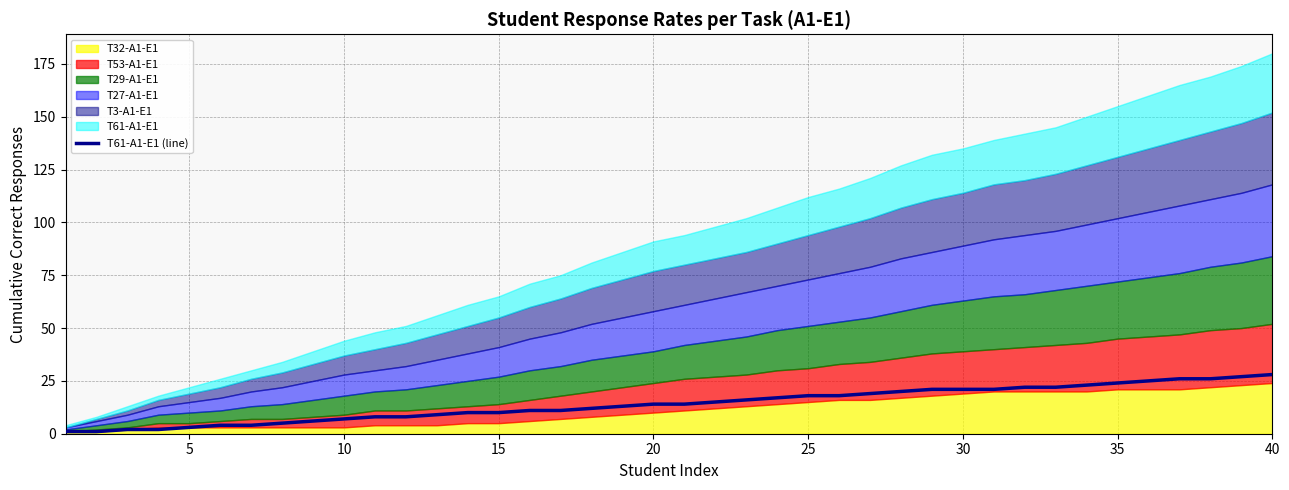

Does the chart have visible grid lines?

Yes